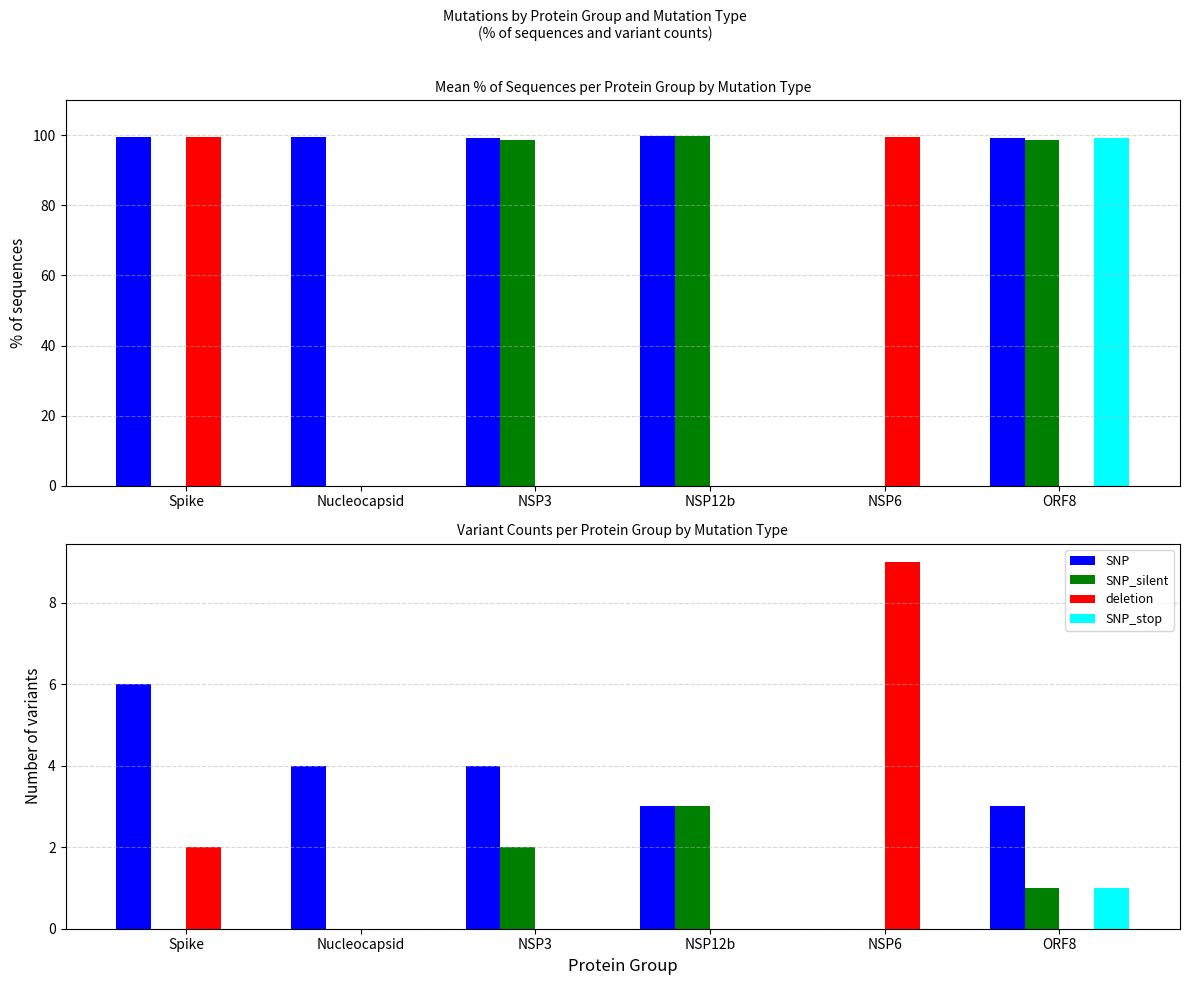

At NSP3, list the series in order from smallest to largest.

deletion, SNP_stop, SNP_silent, SNP